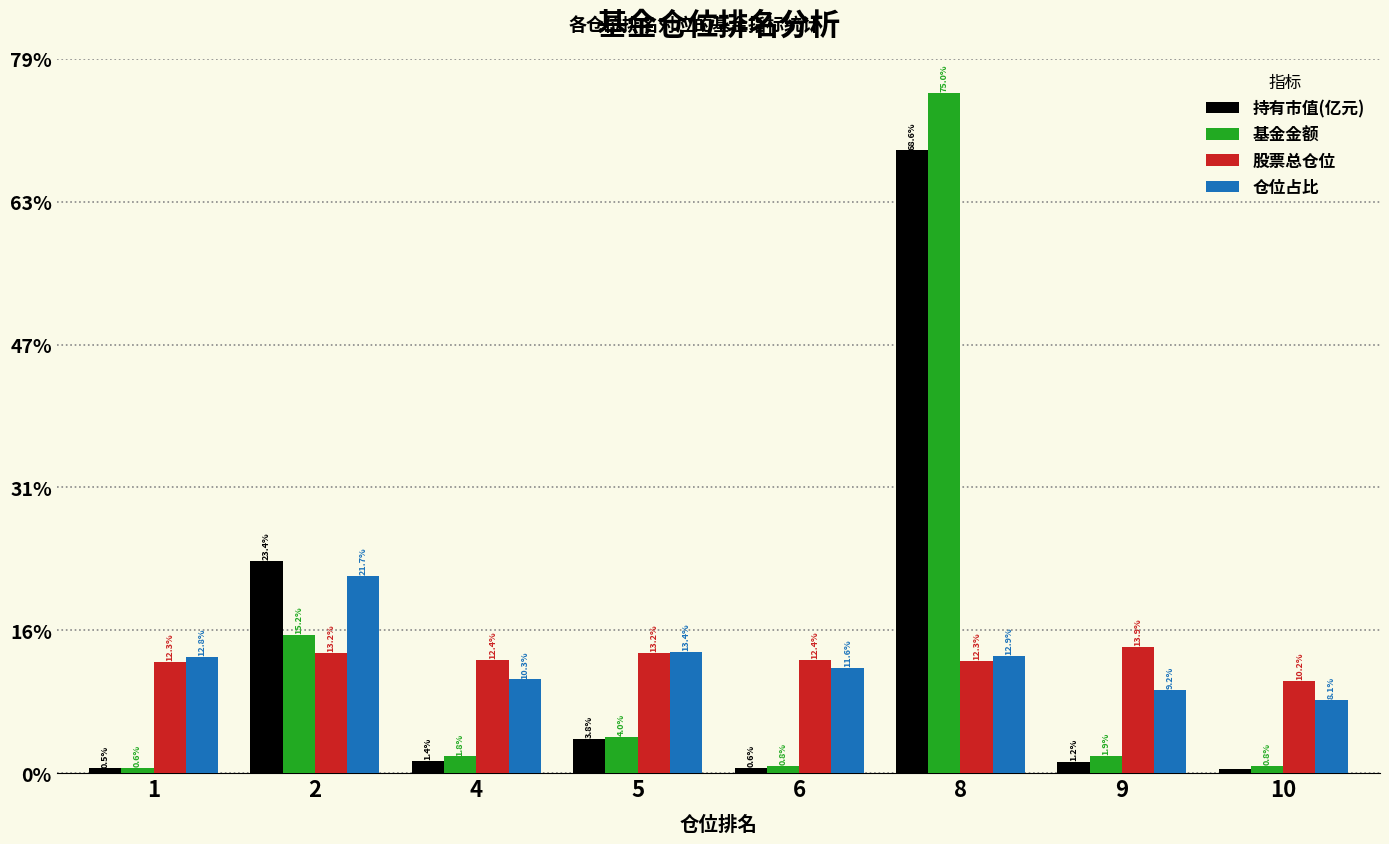

What are all the series names shown in the legend?

持有市值(亿元), 基金金额, 股票总仓位, 仓位占比